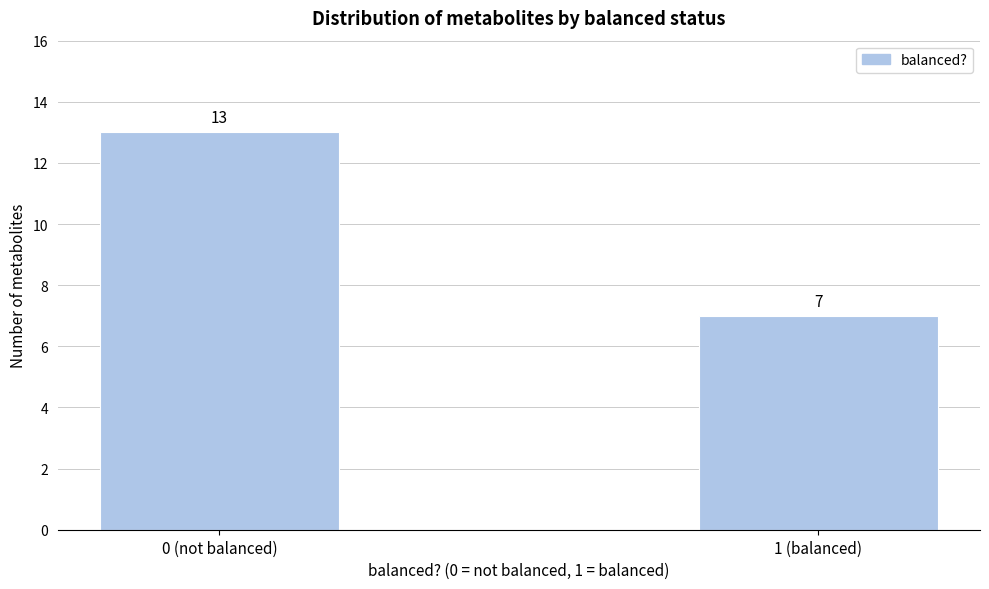

Reading left to right, extract all data points from this chart.

13	7